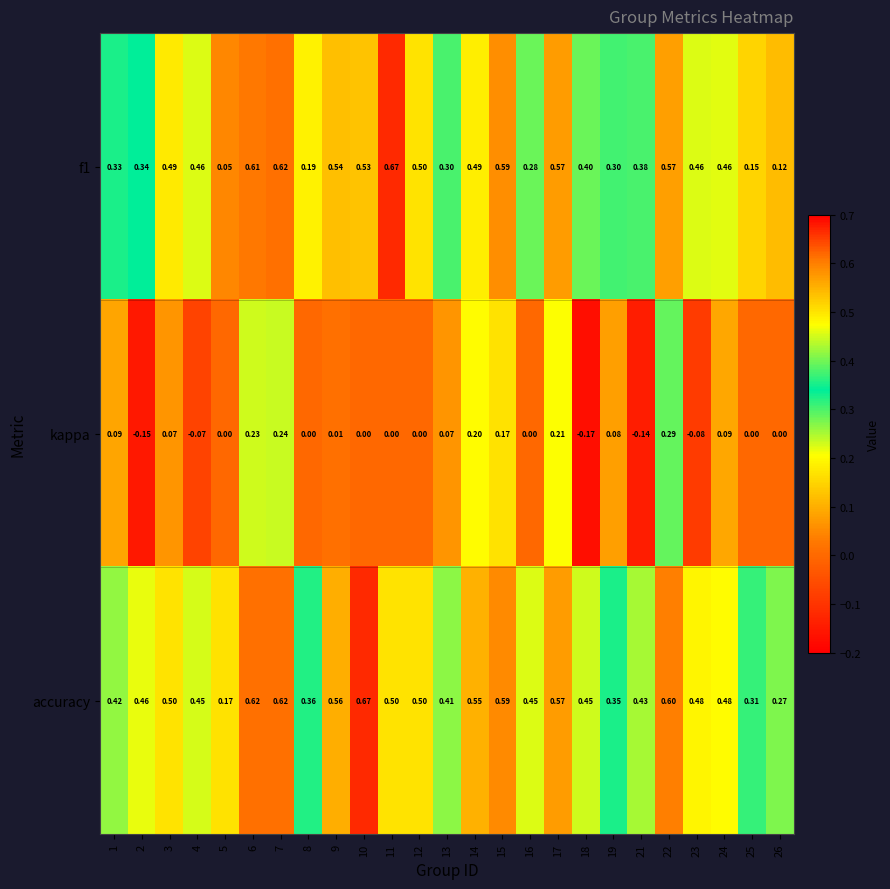

At 23, list the series in order from largest to smallest.

accuracy, f1, kappa